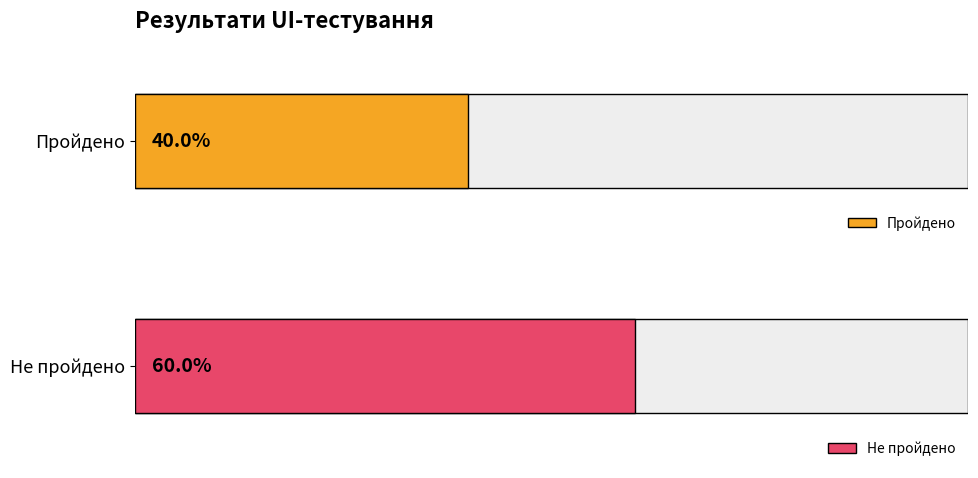

True or false: Пройдено has a value of 2 at Загальне відображення.

False